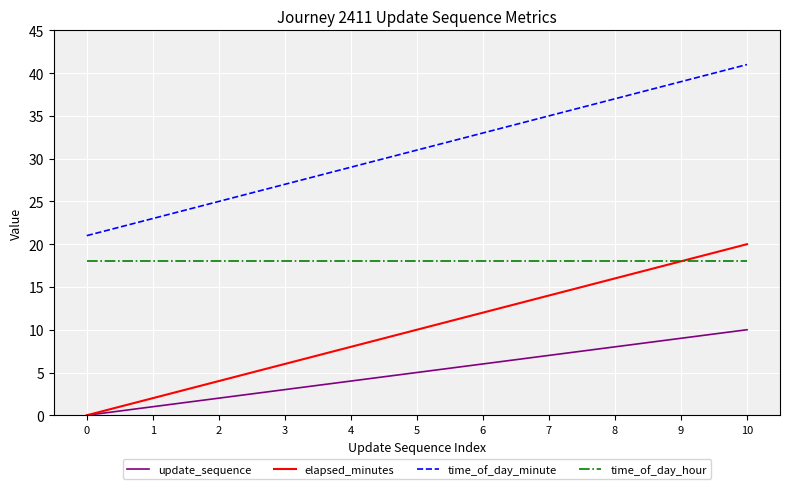

True or false: time_of_day_hour and update_sequence intersect in this chart.

False